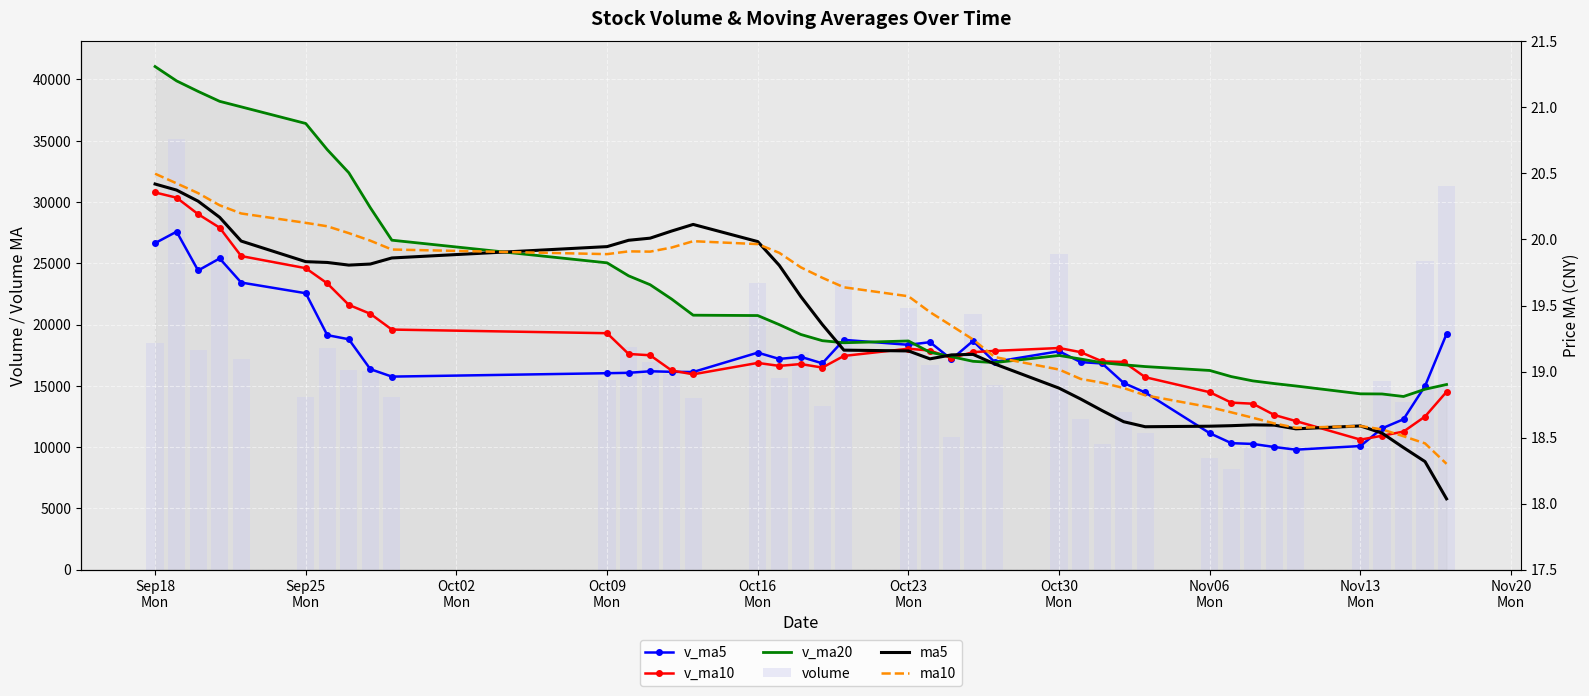

What is the average value of the ma5 series?

19.3